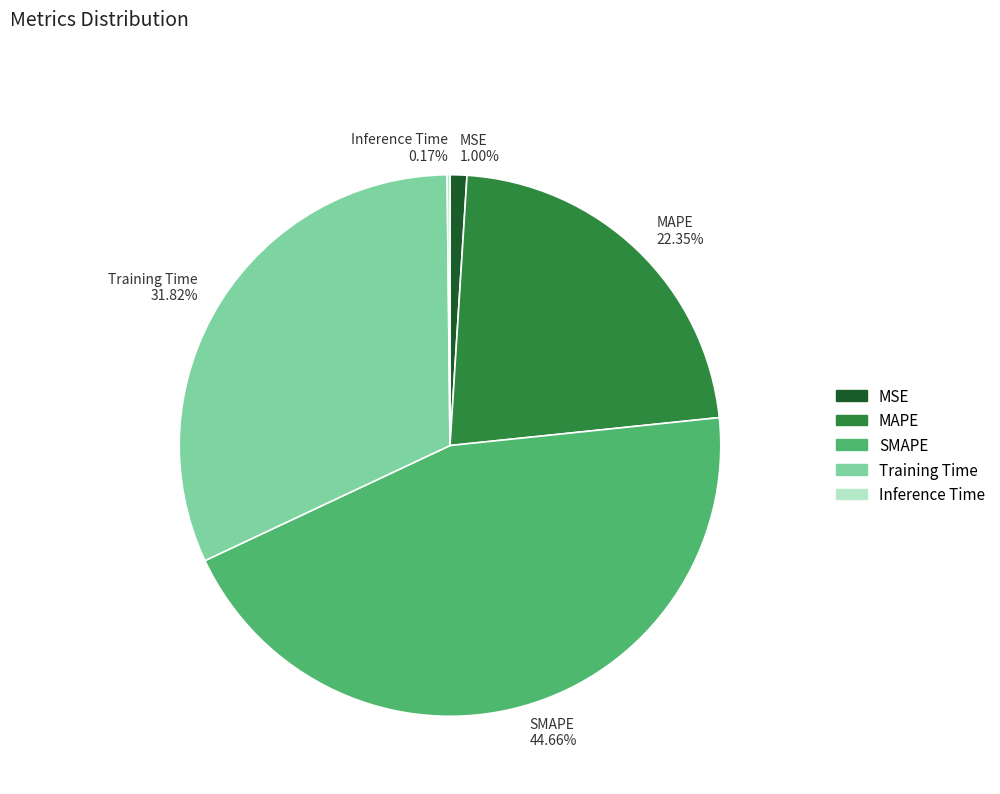

Is the sum of MSE 1.00% and SMAPE 44.66% greater than half?

No